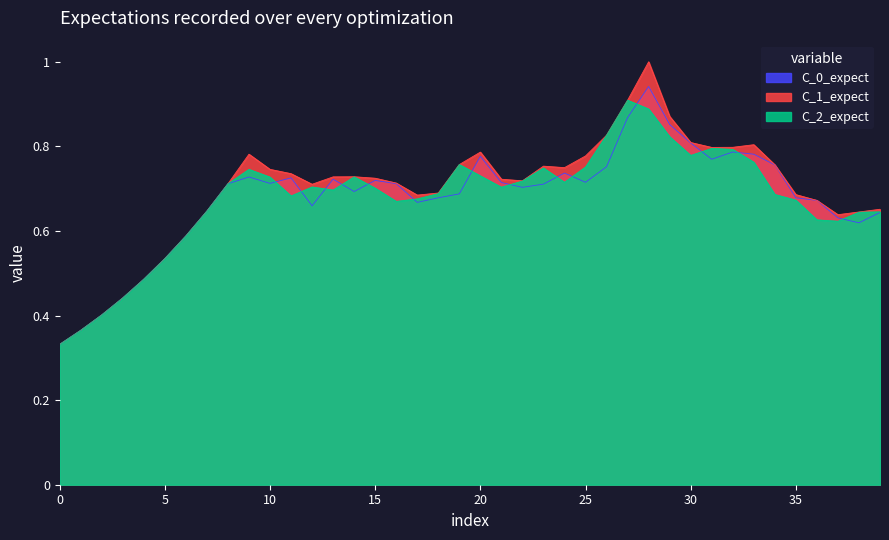

Which series has the largest range (max minus min)?

C_1_expect